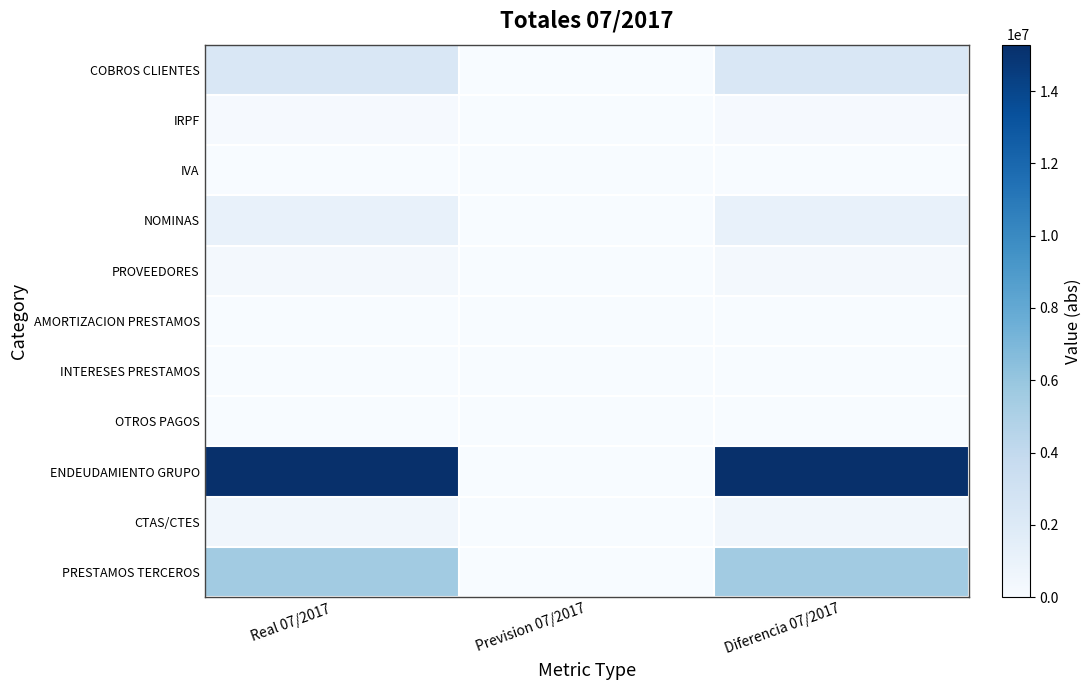

Rank the series by their maximum value, from highest to lowest.

ENDEUDAMIENTO GRUPO, PRESTAMOS TERCEROS, COBROS CLIENTES, NOMINAS, CTAS/CTES, PROVEEDORES, IRPF, AMORTIZACION PRESTAMOS, OTROS PAGOS, IVA, INTERESES PRESTAMOS